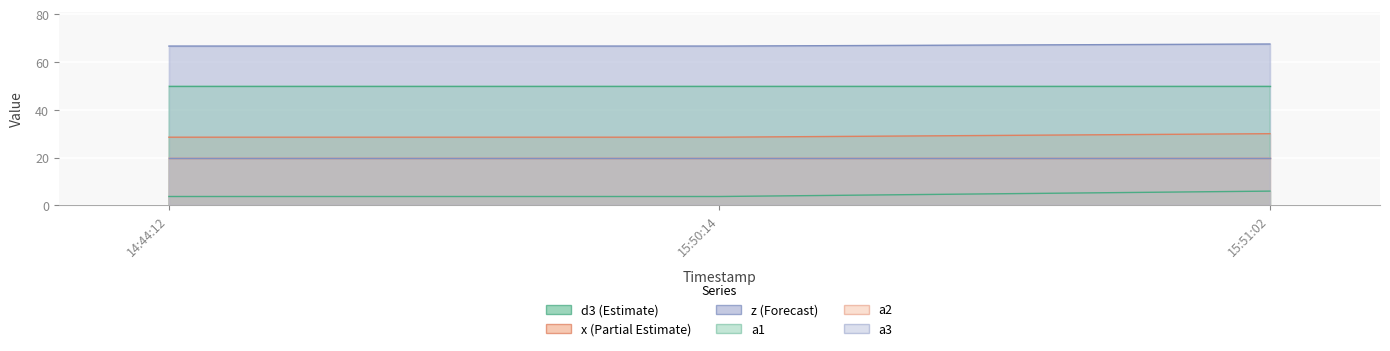

Which series has the largest total across all categories?

z